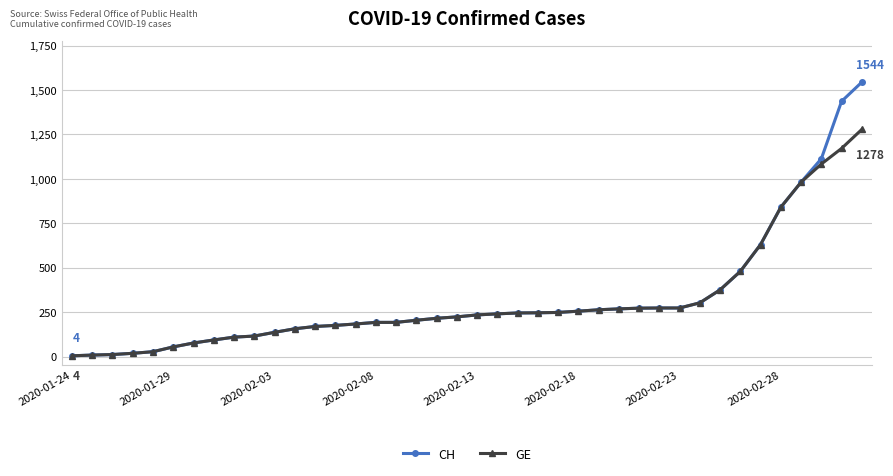

Which series has the widest spread of values?

CH